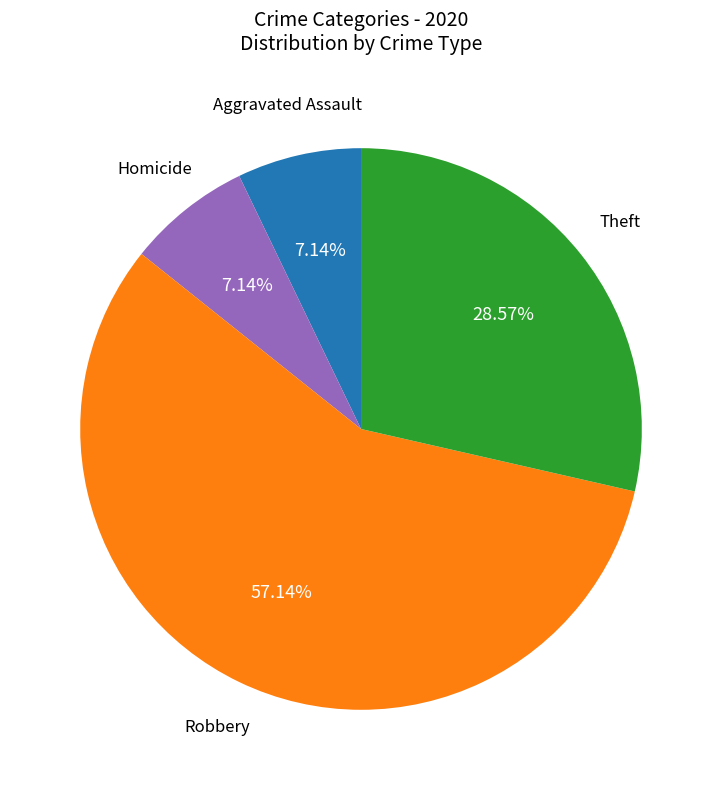

Is there a majority slice in this chart?

Yes